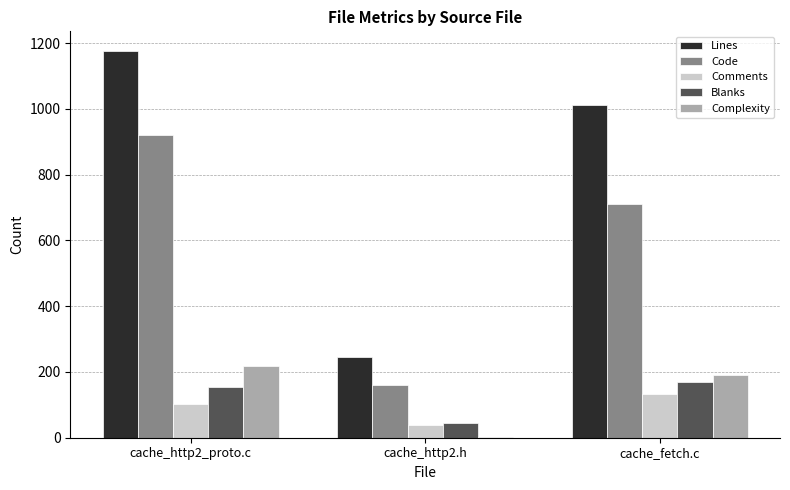

True or false: Lines has a value of 361 at cache_fetch.c.

False